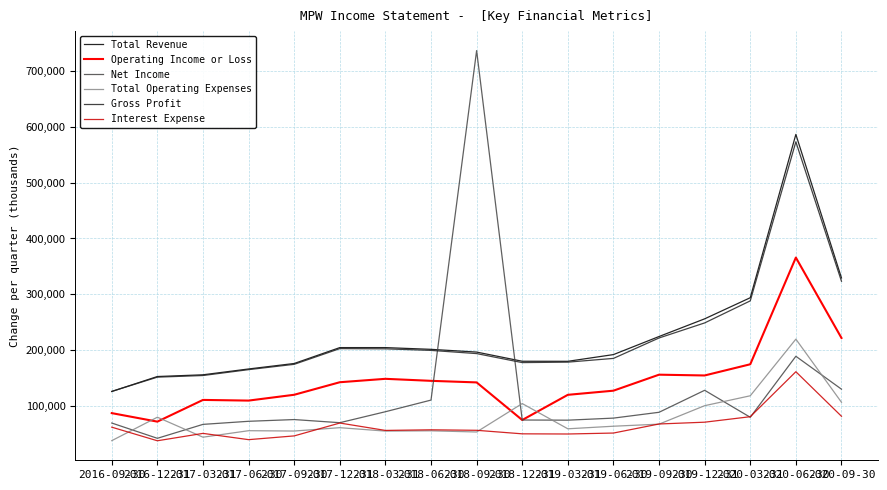

What is the sum of all Gross Profit values?

3774000